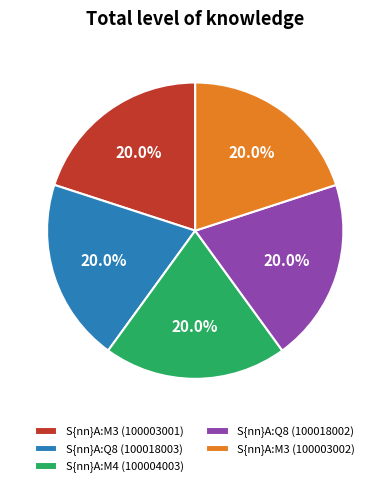

True or false: S{nn}A:M3 (100003001) accounts for 20% of the total.

True